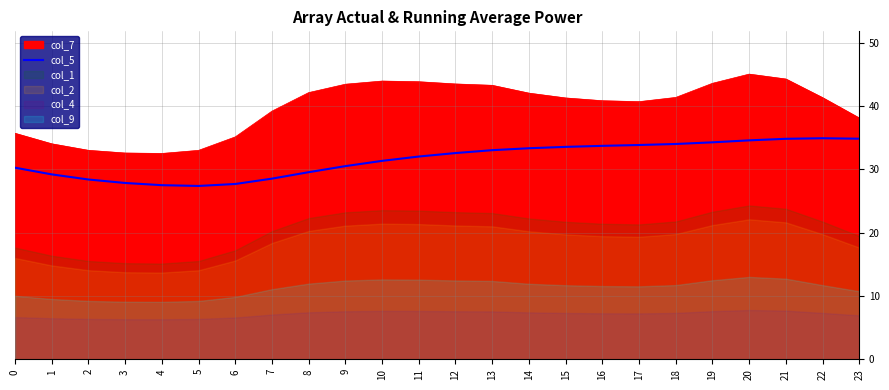

True or false: col_5 and col_7 cross at least once.

False